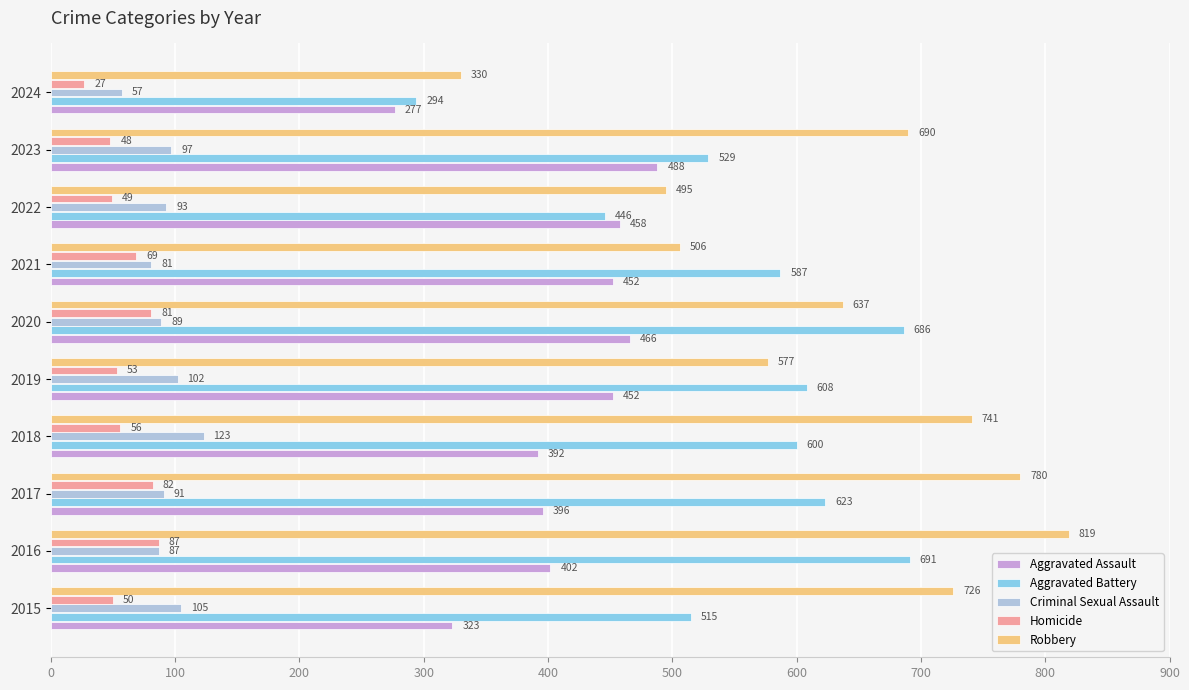

What is the difference between the second highest and minimum values in the Aggravated Assault series?

189